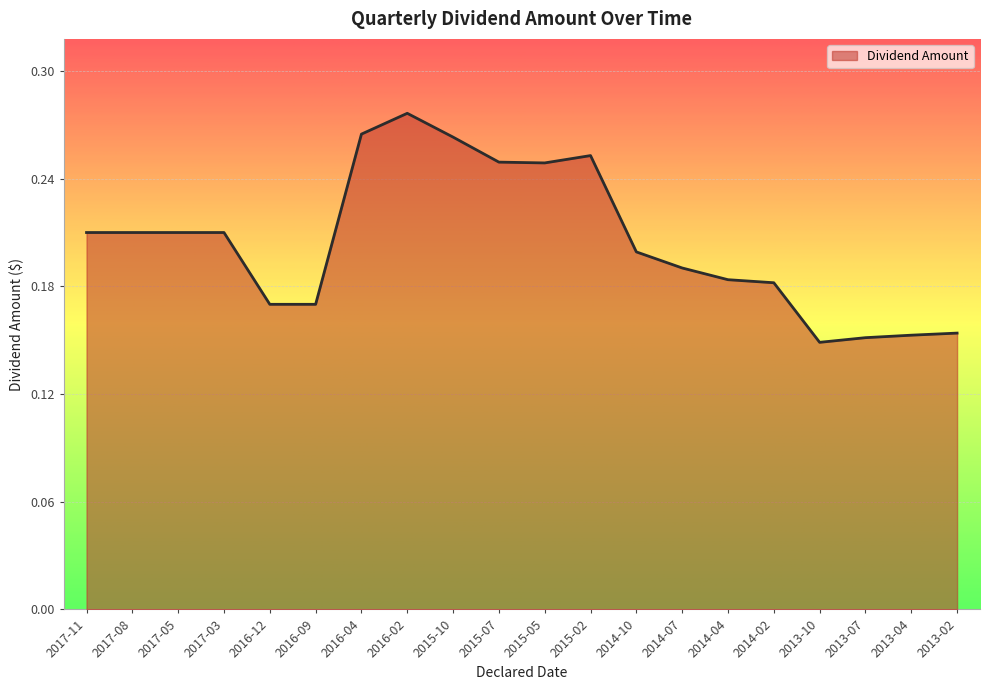

What is the change in value from 2017-11 to 2016-04?

+0.1